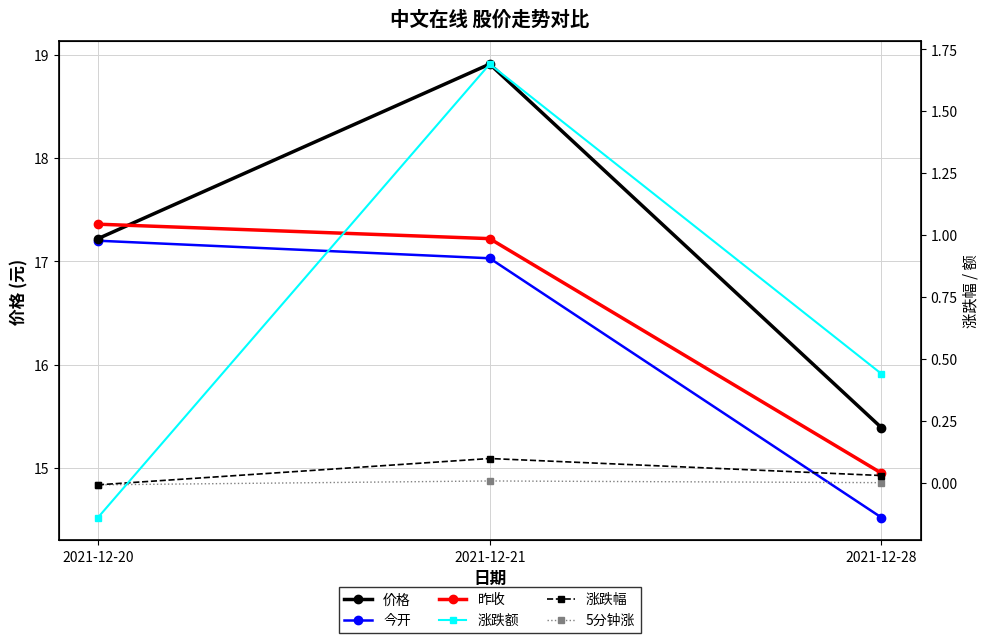

What are all the series names shown in the legend?

价格, 今开, 昨收, 涨跌额, 涨跌幅, 5分钟涨